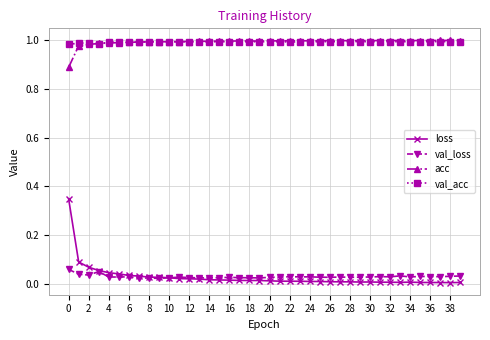

Which series has the largest range (max minus min)?

loss